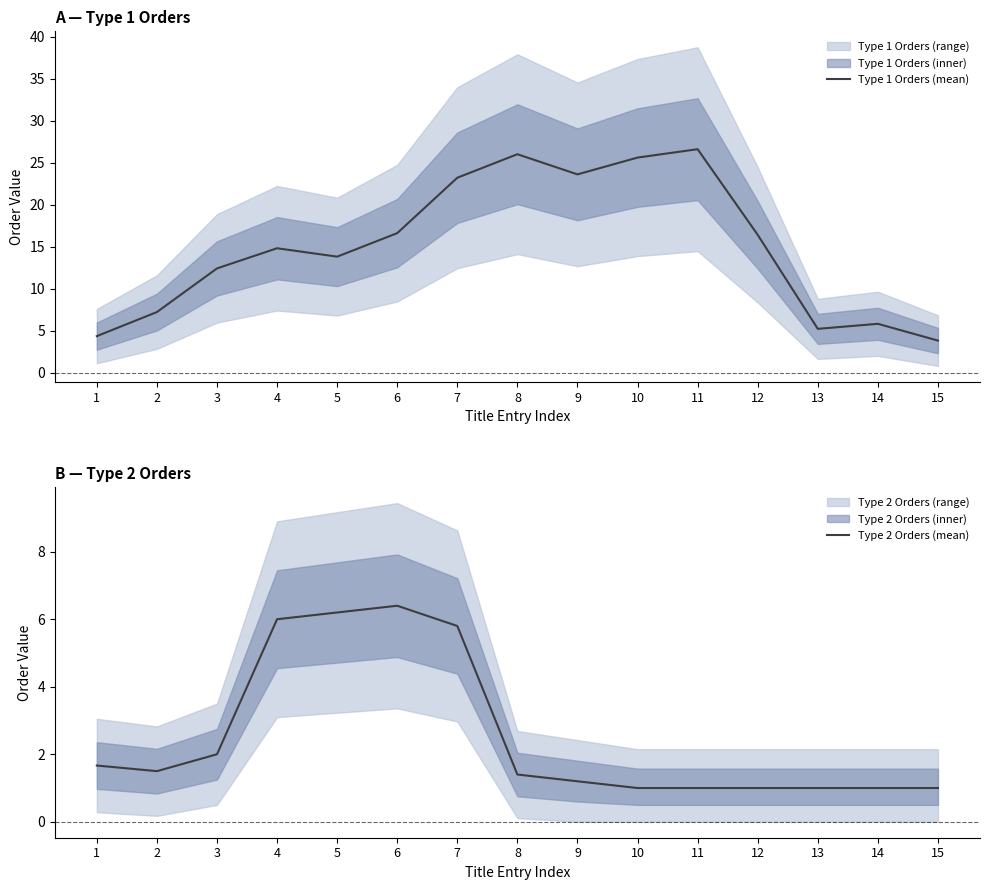

What is the smallest value displayed?

1.0